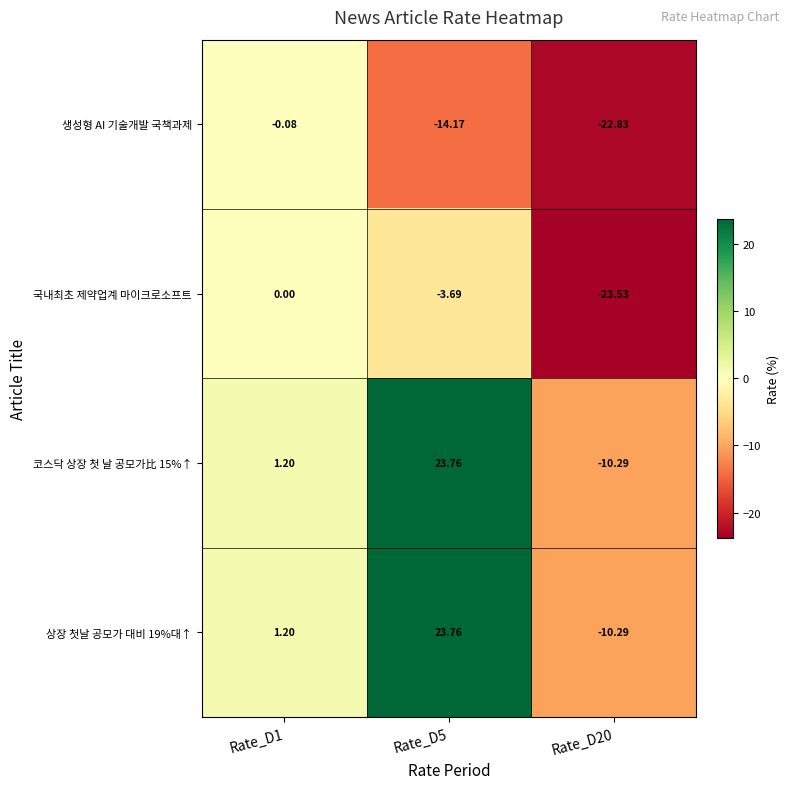

How many values in the 코스닥 상장 첫 날 공모가比 15%↑ series are below 1?

1